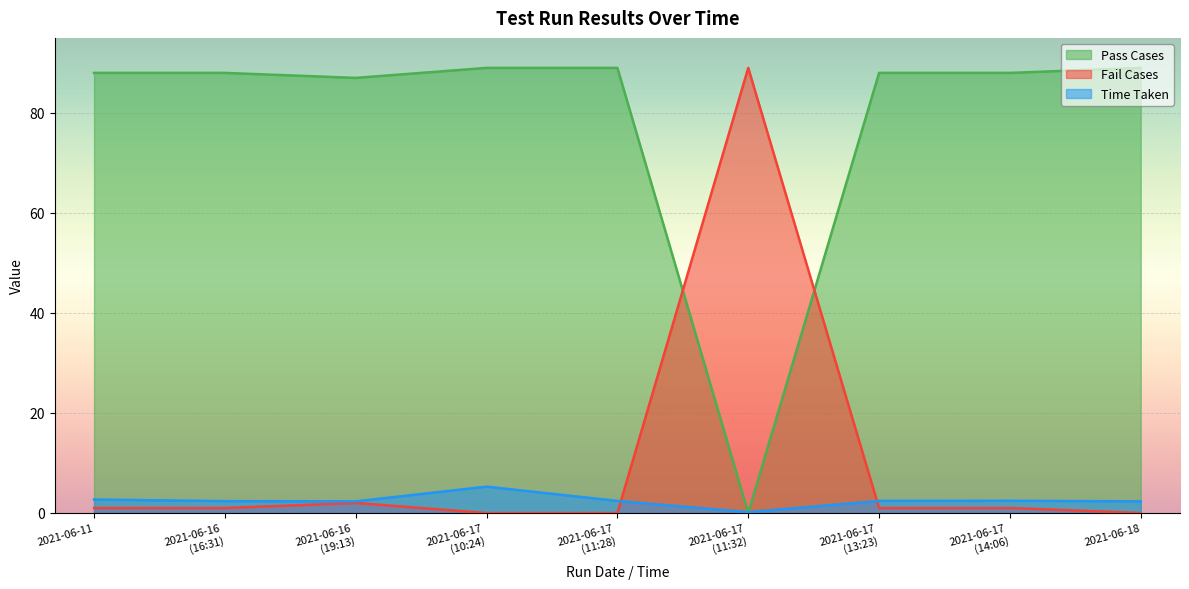

Reading right to left, list all the values displayed in this chart.

Pass Cases: 89.0	88.0	88.0	0.0	89.0	89.0	87.0	88.0	88.0
Fail Cases: 0.0	1.0	1.0	89.0	0.0	0.0	2.0	1.0	1.0
Time Taken: 2.3	2.4	2.4	0.2	2.4	5.3	2.3	2.4	2.7